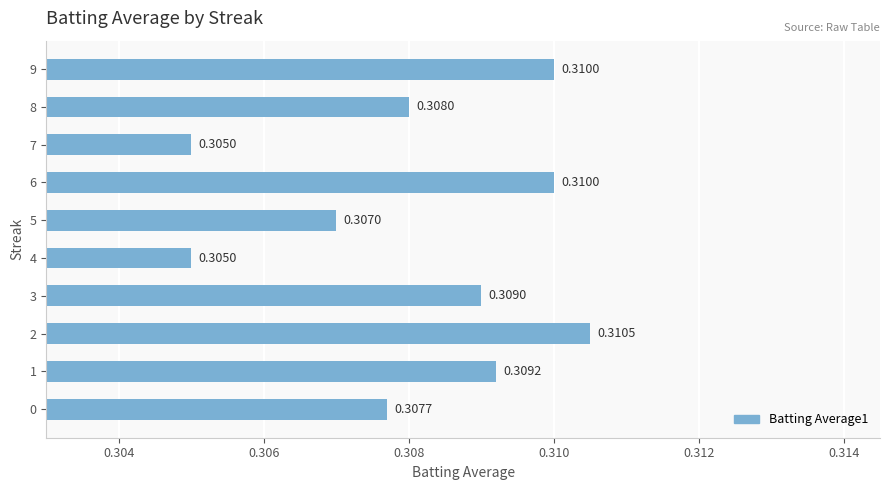

What is the sum of all values?

3.1